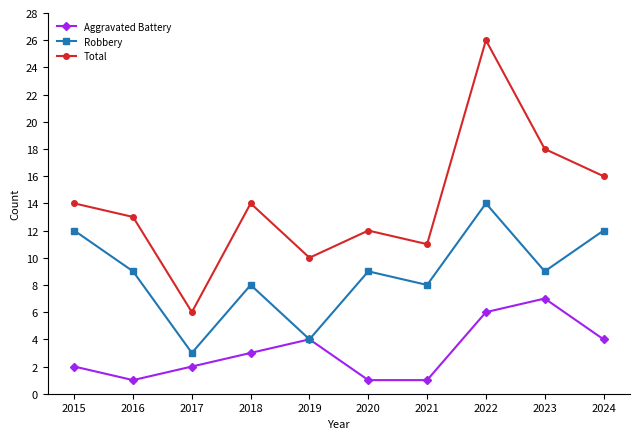

Reading left to right, extract all data points from this chart.

Aggravated Battery: 2	1	2	3	4	1	1	6	7	4
Robbery: 12	9	3	8	4	9	8	14	9	12
Total: 14	13	6	14	10	12	11	26	18	16